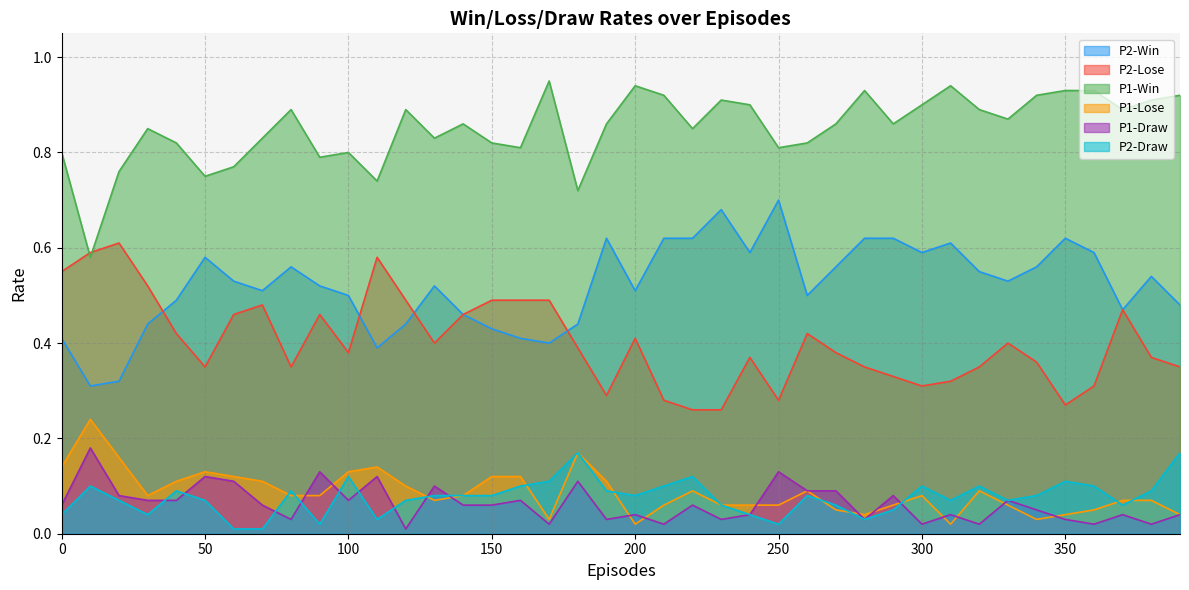

What is the minimum value for P2-Win?

0.3